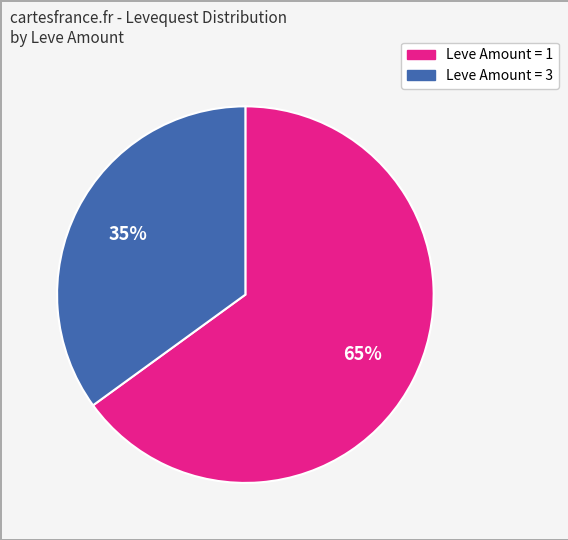

To the nearest percent, what is the difference between the largest and smallest slice percentages?

30%